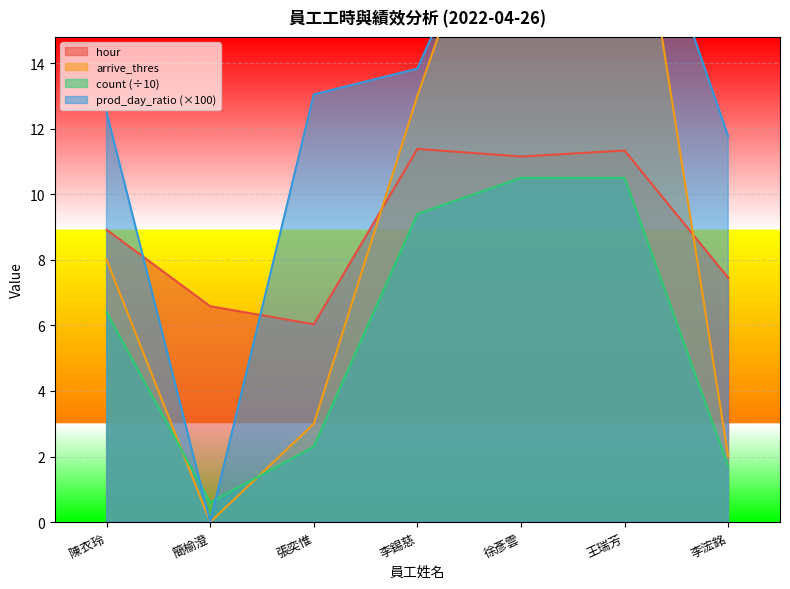

What is the sum of the count values at 陳衣玲 and 簡榆澄?

7.0